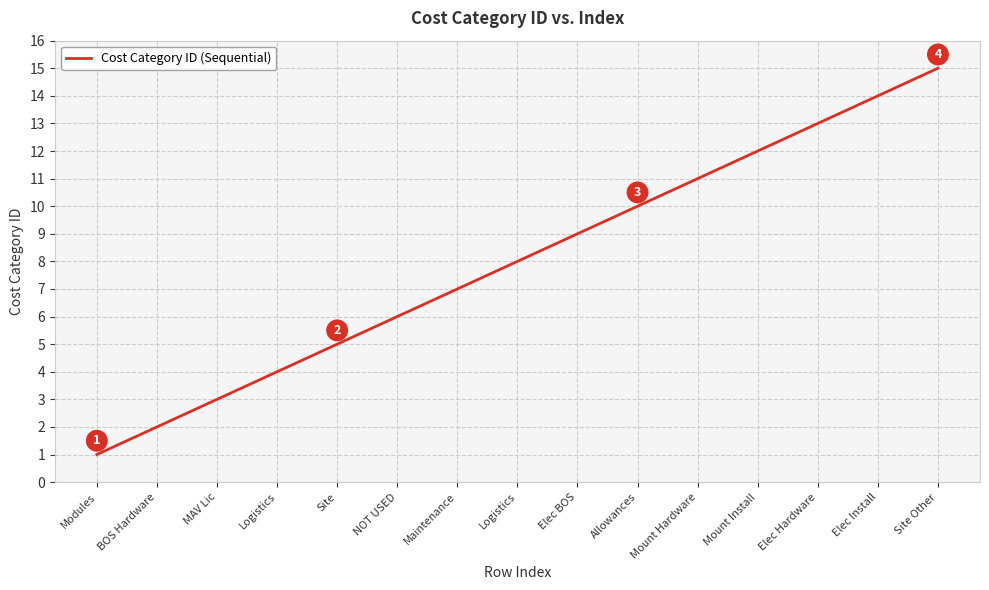

True or false: there are more than 1 points higher than both neighbors.

False